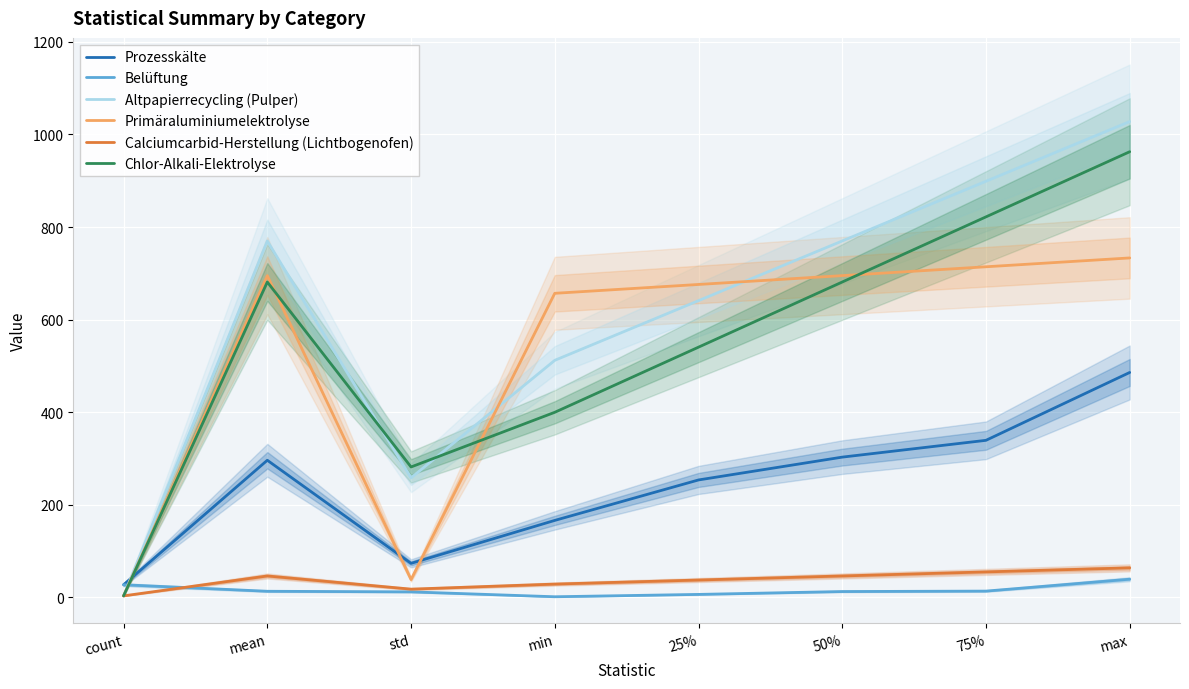

Between which two adjacent categories do Altpapierrecycling (Pulper) and Primäraluminiumelektrolyse first intersect?

std and min